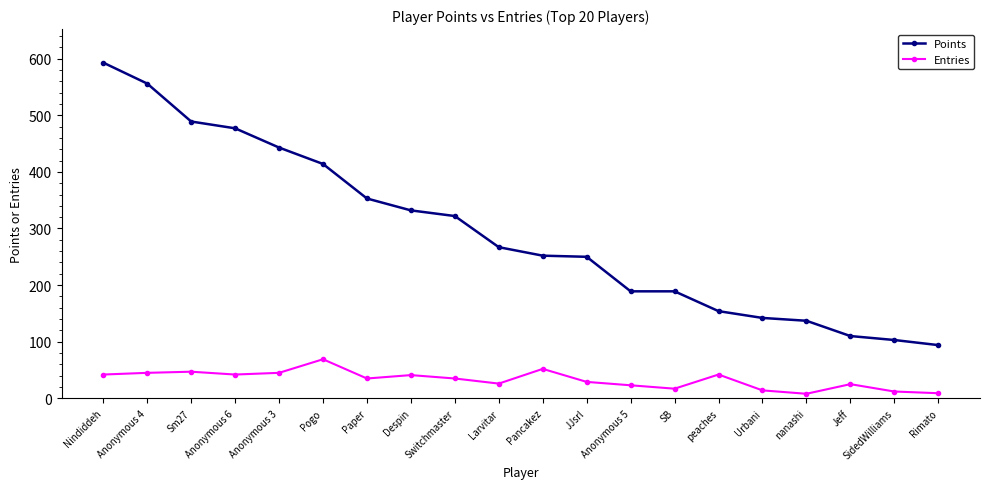

How many data points does each series have?

20